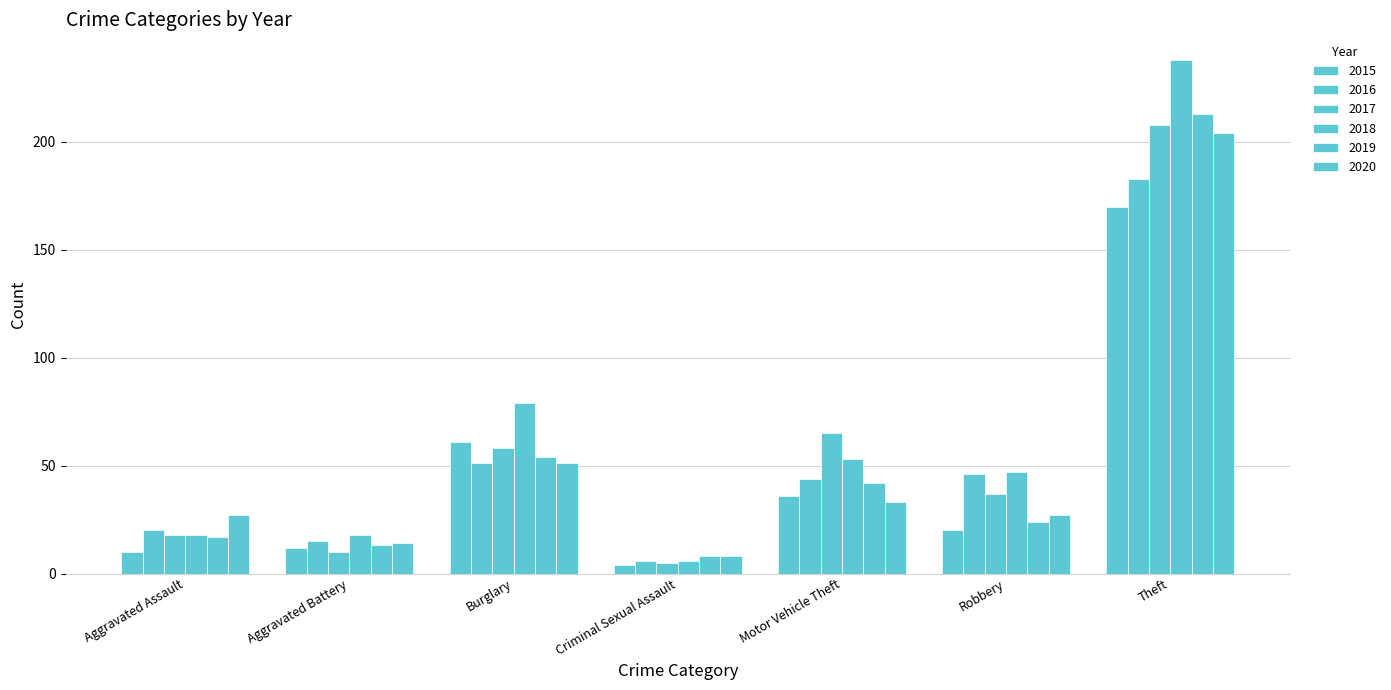

What is the label of the 5th bar from the right?

Burglary